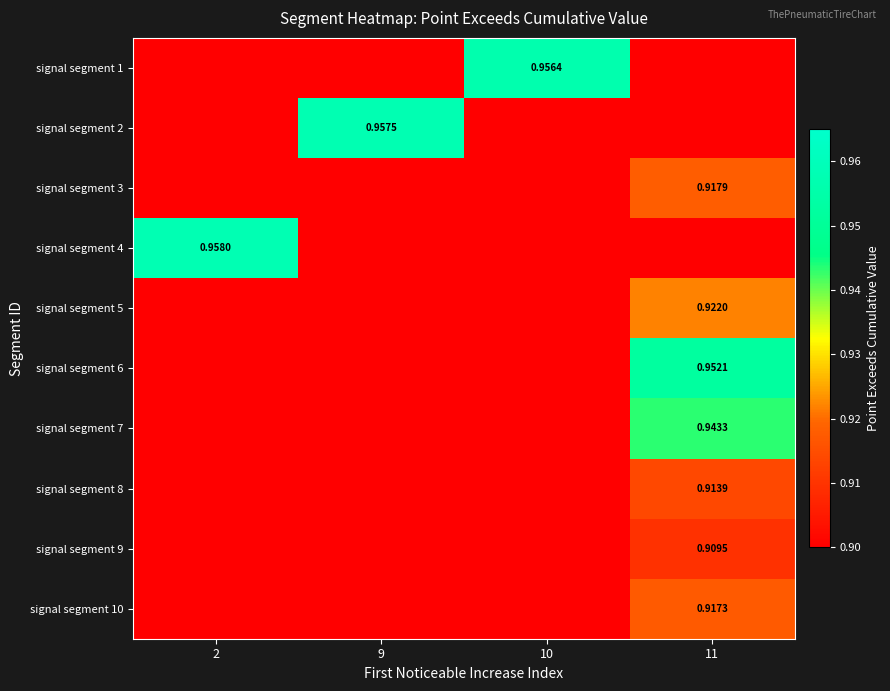

Rank the series by their maximum value, from highest to lowest.

signal segment 4, signal segment 2, signal segment 1, signal segment 6, signal segment 7, signal segment 5, signal segment 3, signal segment 10, signal segment 8, signal segment 9